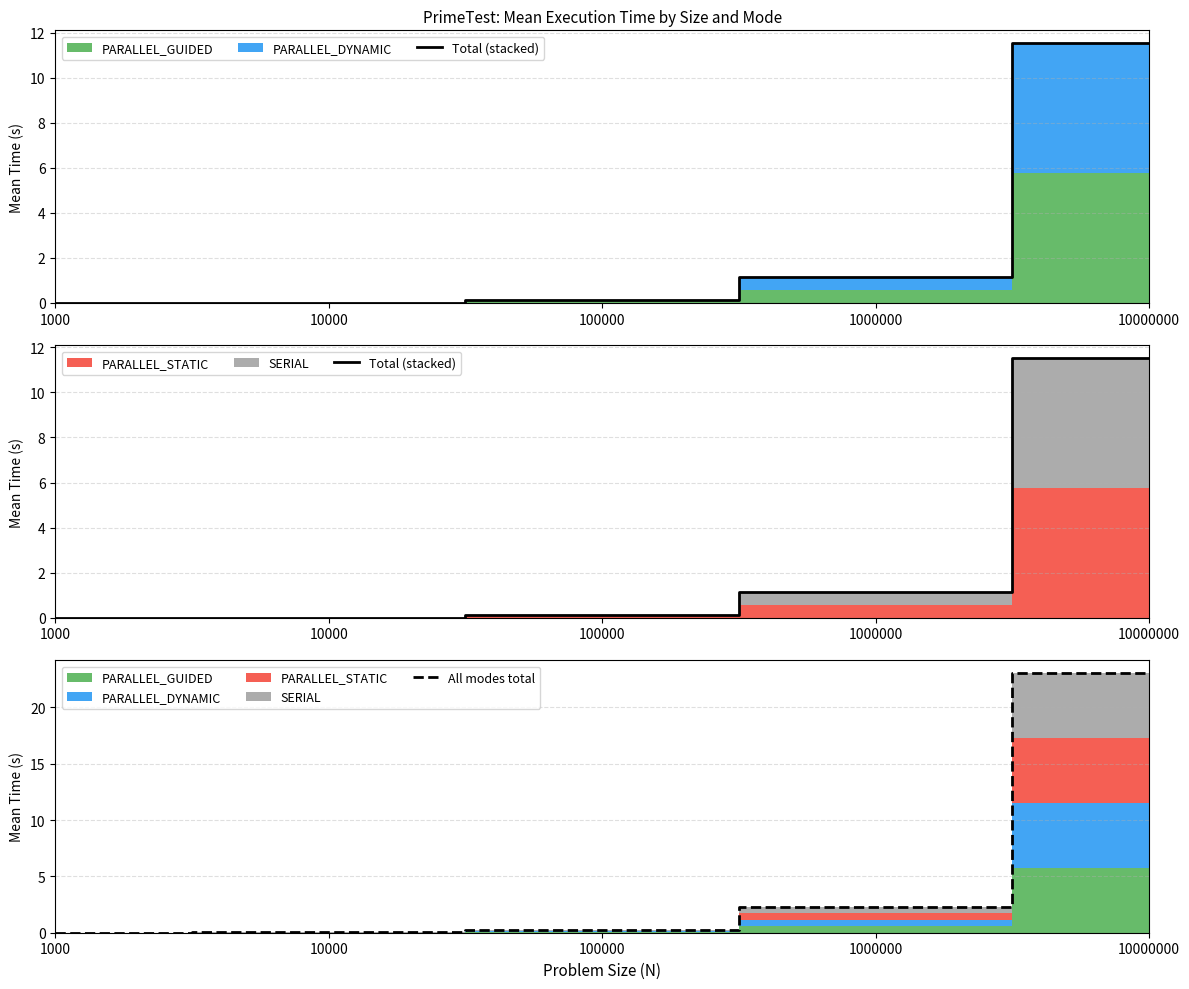

At which category does the chart reach its peak across all series?

10000000